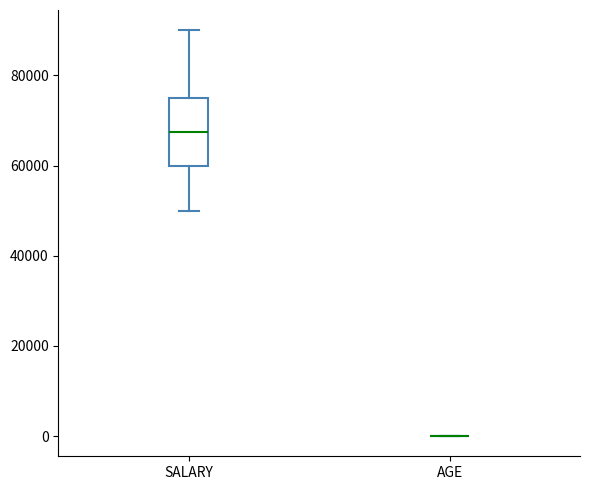

Where does the upper whisker of the box for SALARY end on the y-axis? The values are not printed on the chart, so give them approximately, as read against the axis.

90000